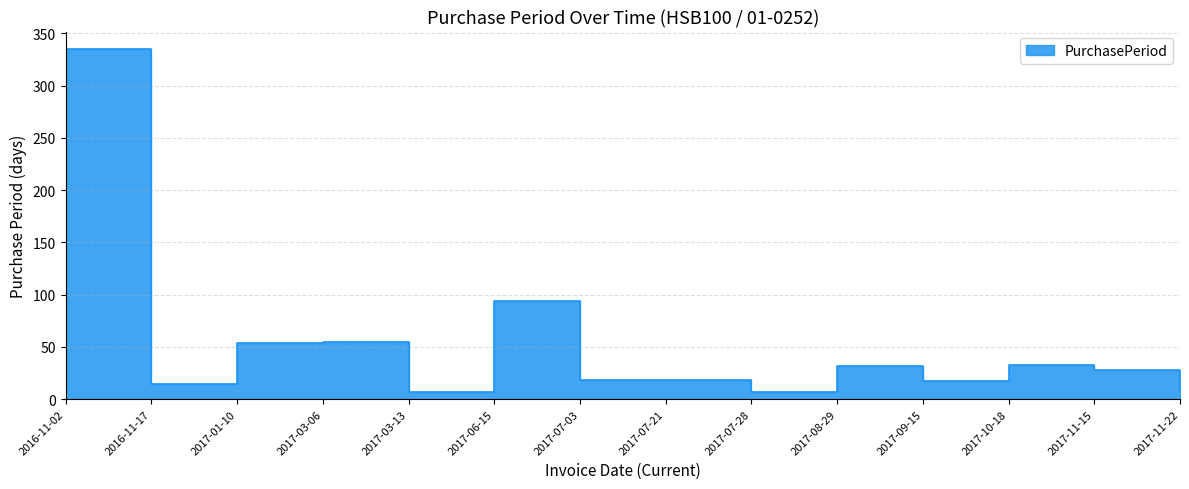

What position from the left is 2017-06-15?

6